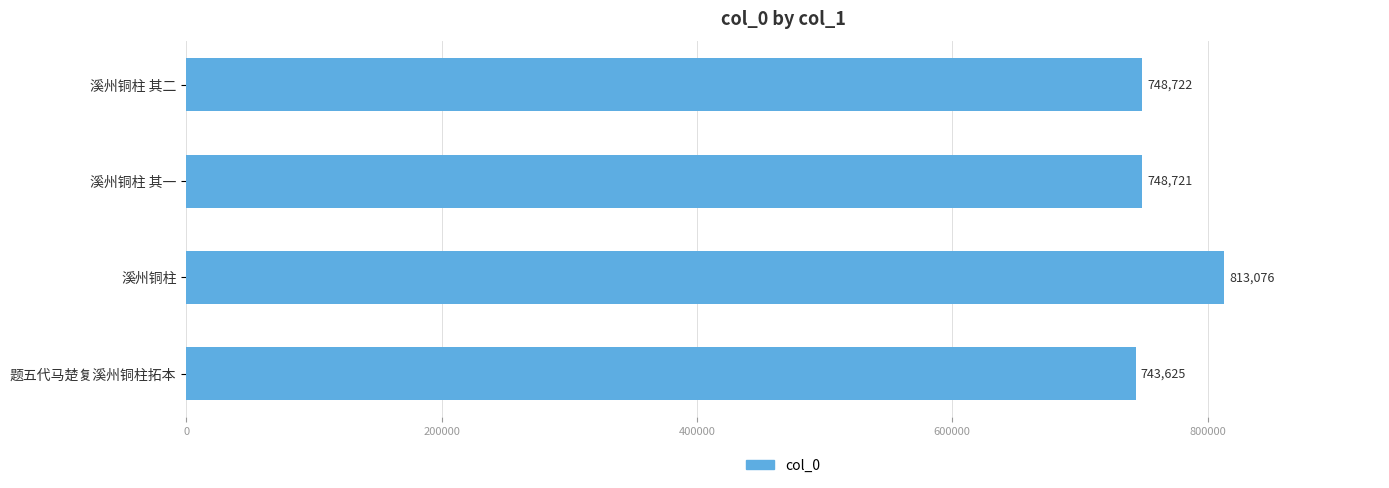

The value at 溪州铜柱 is 813076. True or false?

True